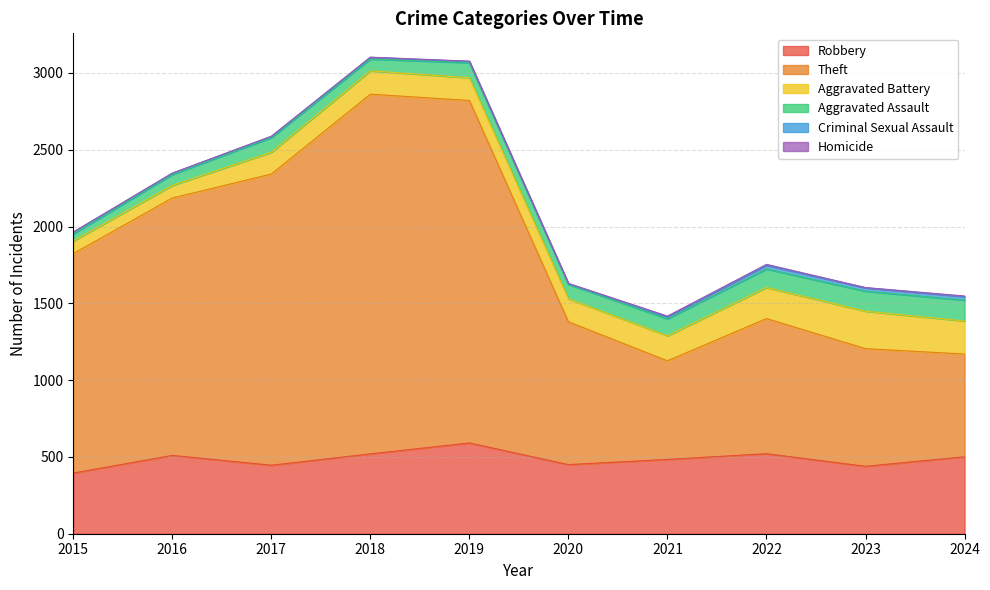

What is the total value across all series at 2018?

3103